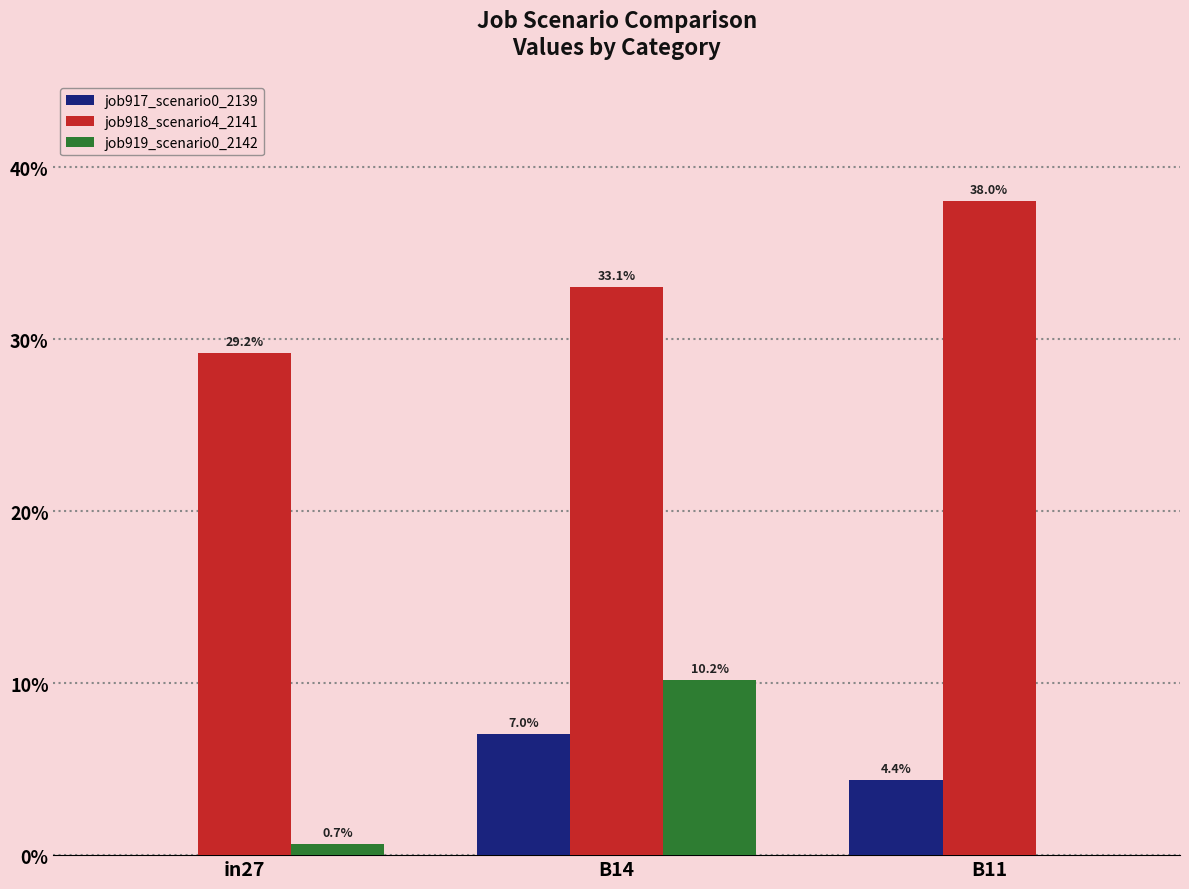

Are the bars grouped side by side (vs. stacked)?

Yes